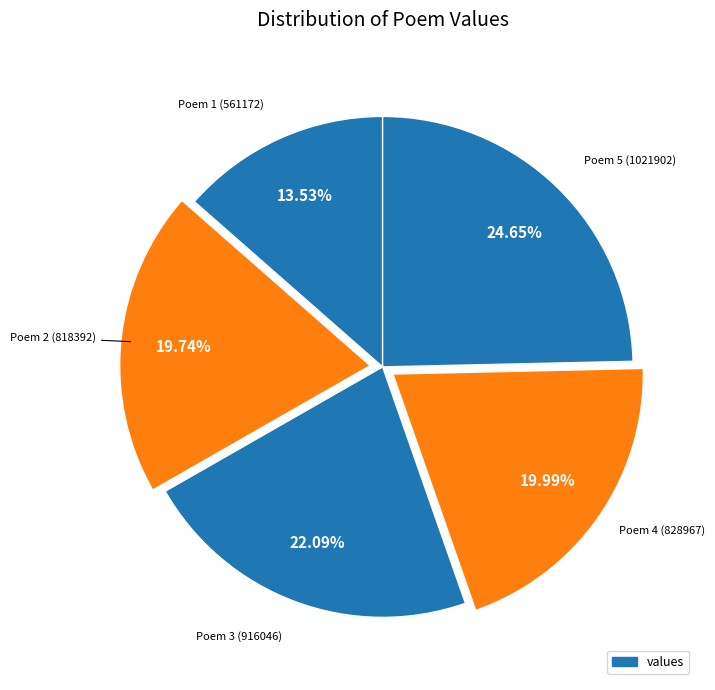

How many segments does this pie chart have?

5